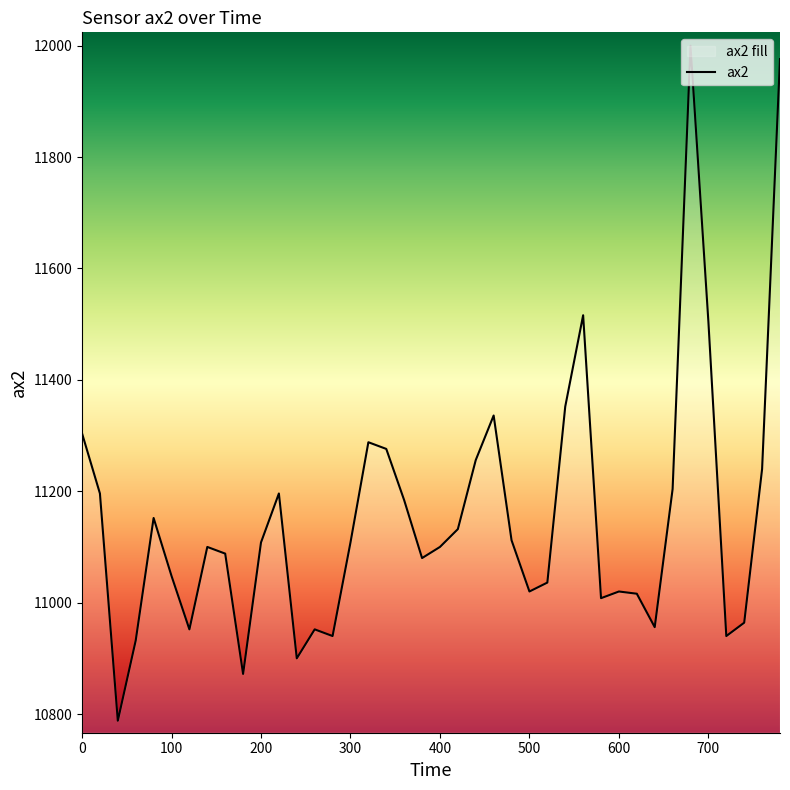

What is the difference between the maximum and minimum values?

1212